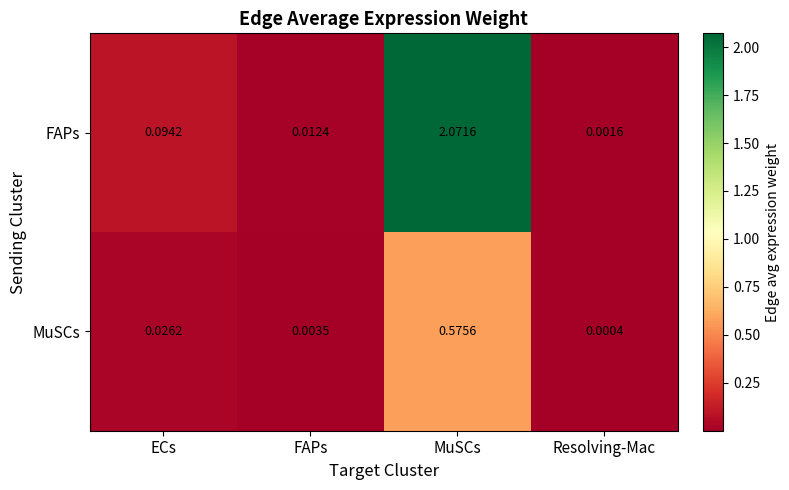

Between FAPs and MuSCs, which series saw the biggest shift?

FAPs